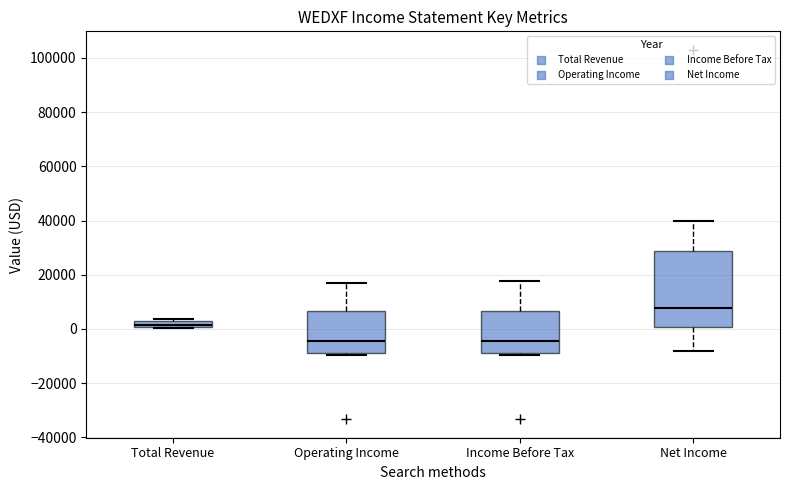

Which box is the tallest, from its lower edge to its upper edge?

Net Income